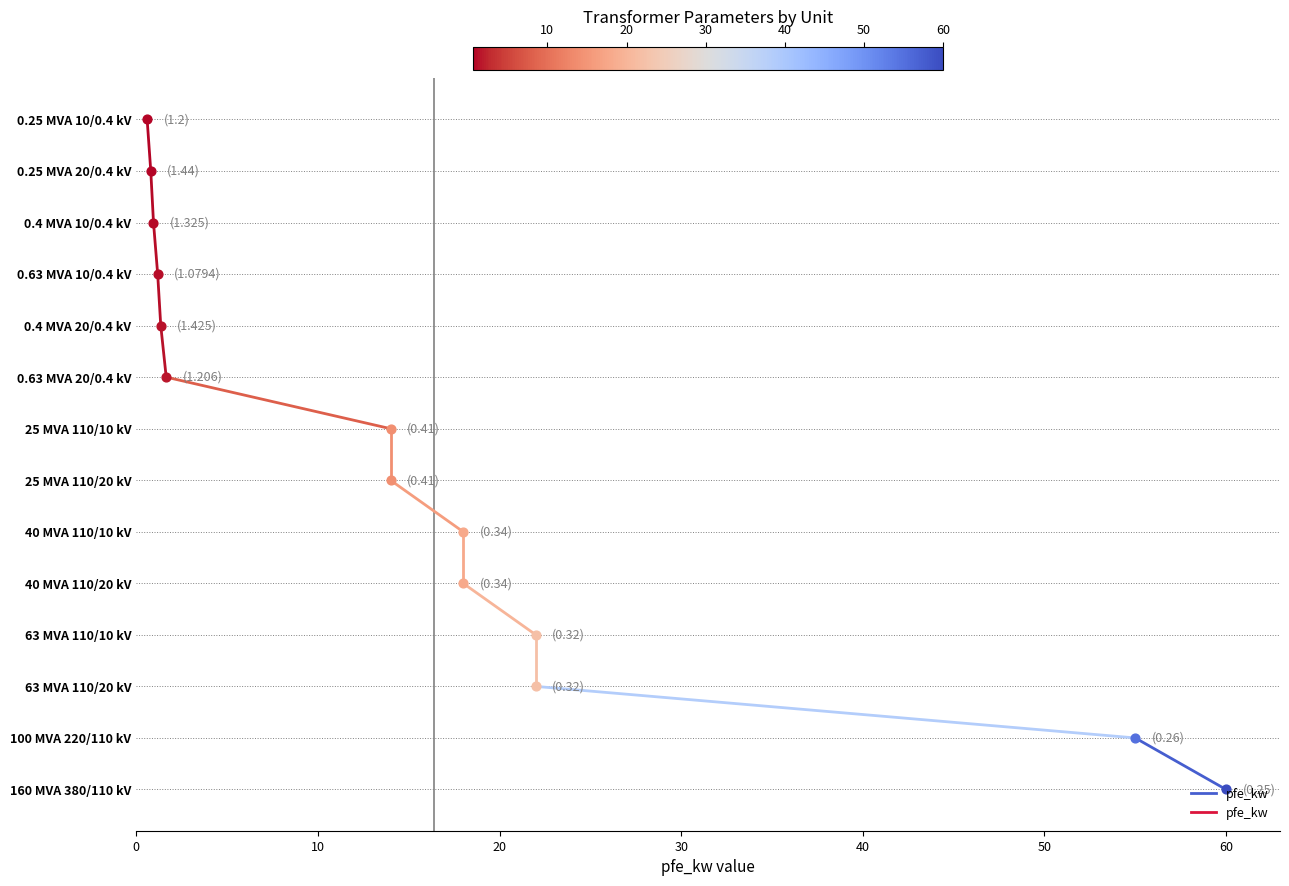

Which has a higher value, 10 or 0?

10